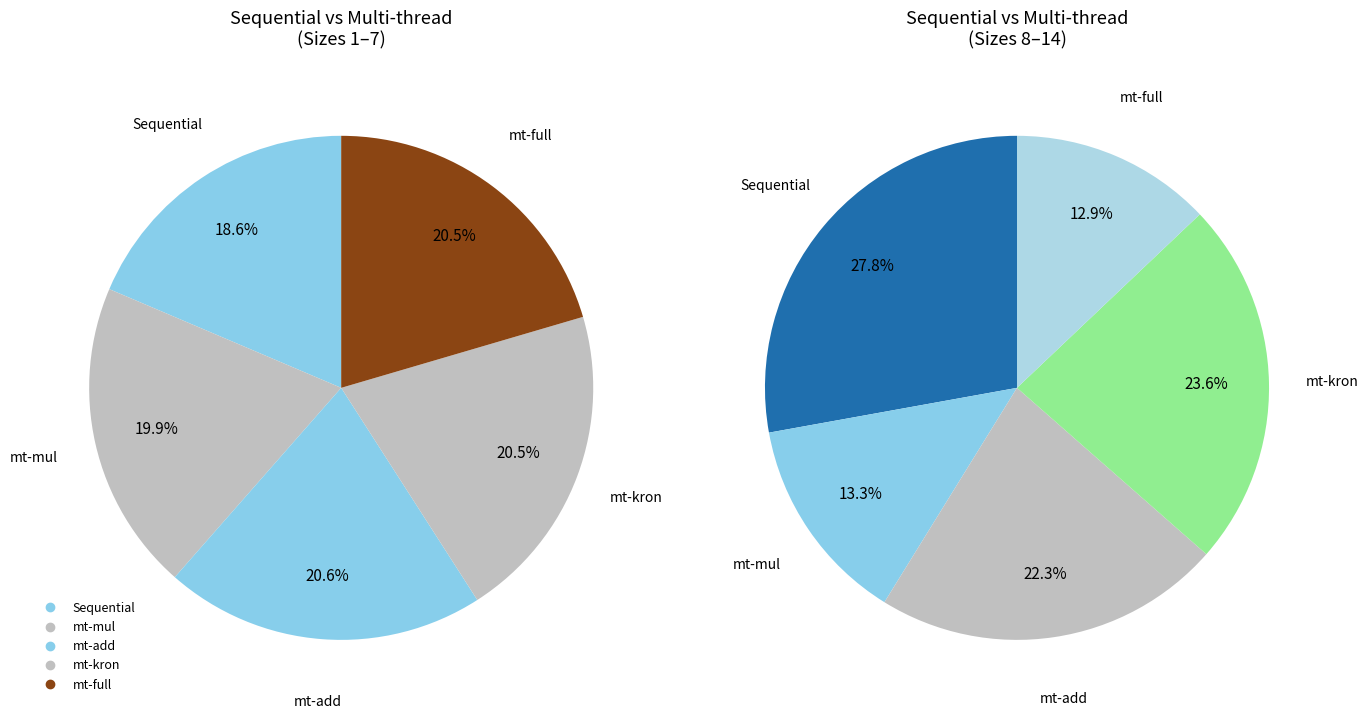

What portion of the pie excludes 7?

100.0%